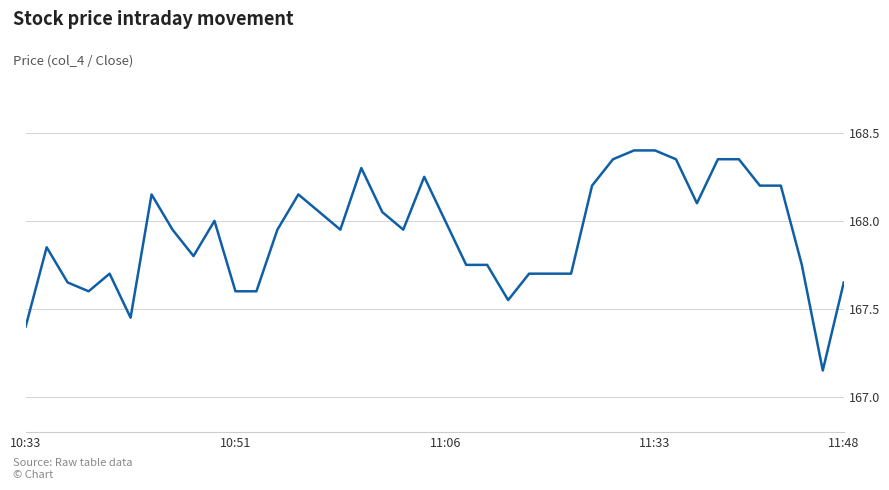

What is the maximum value shown in the chart?

168.4